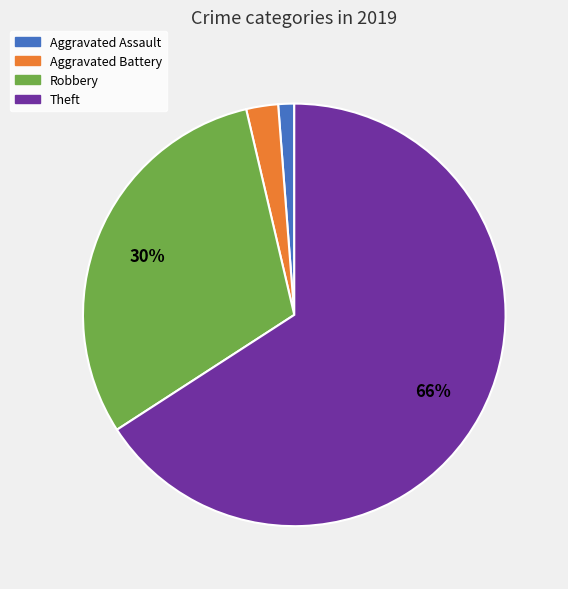

Combined, do Aggravated Battery and Aggravated Assault account for over 50%?

No